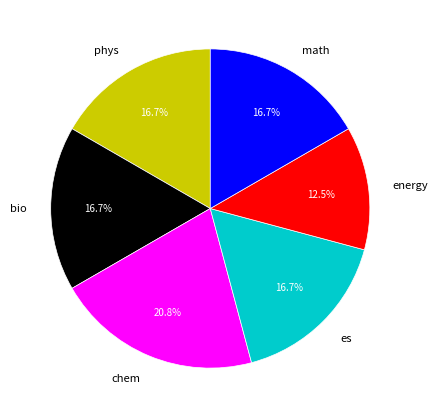

Is math the majority of the pie?

No